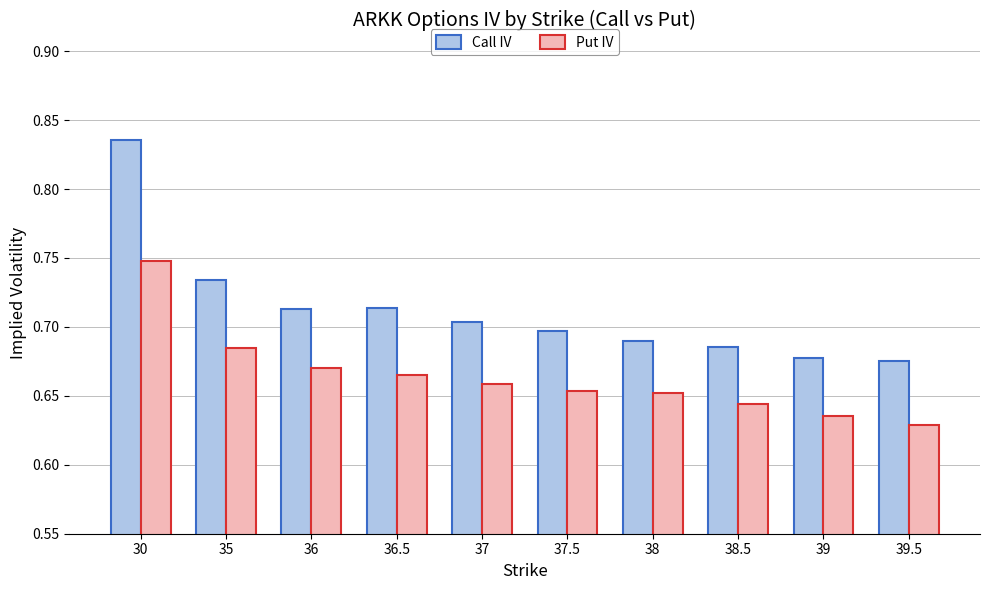

What are all the series names shown in the legend?

Call IV, Put IV